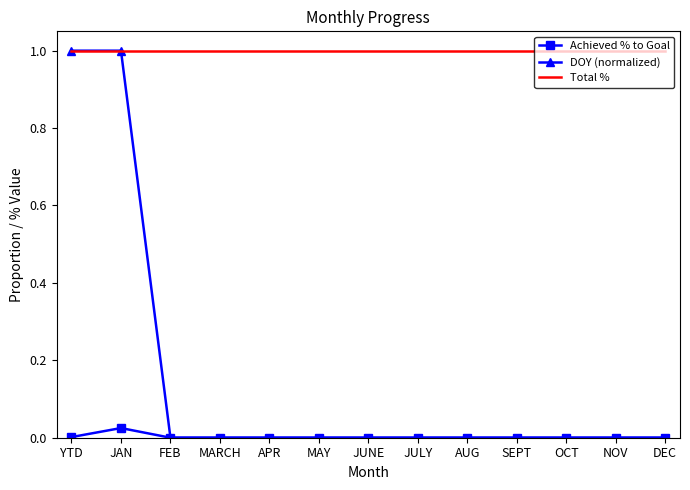

True or false: Achieved % to Goal and Total % intersect in this chart.

False